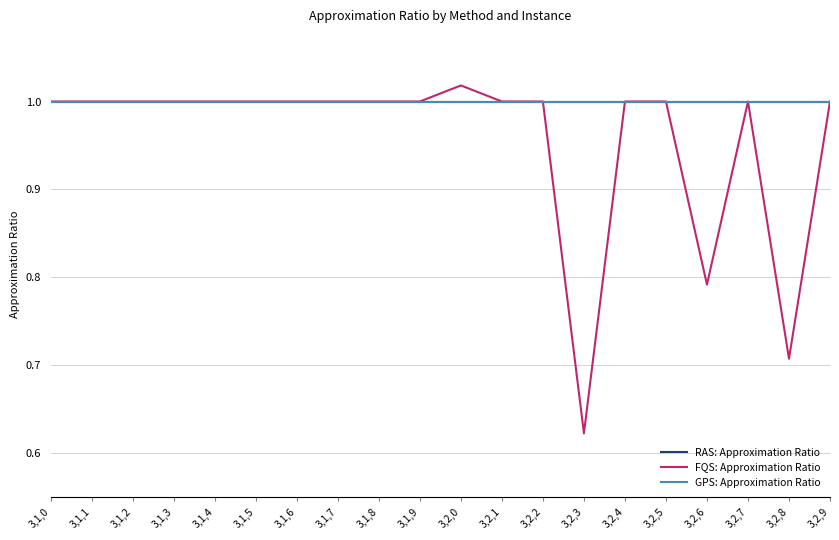

Is this an area chart (filled region under the line)?

No